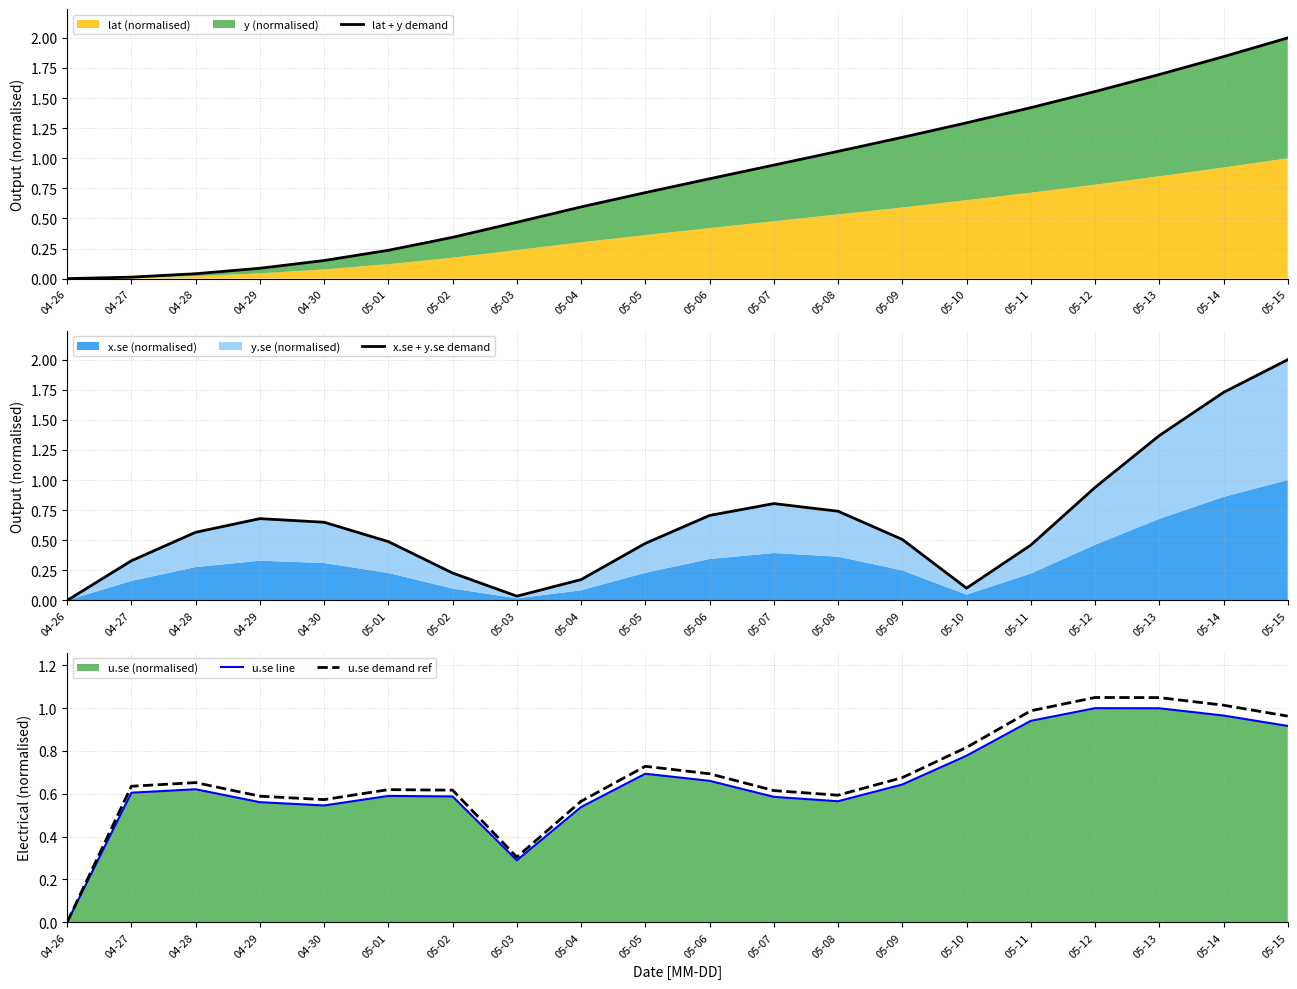

Count the number of categories in the chart.

20